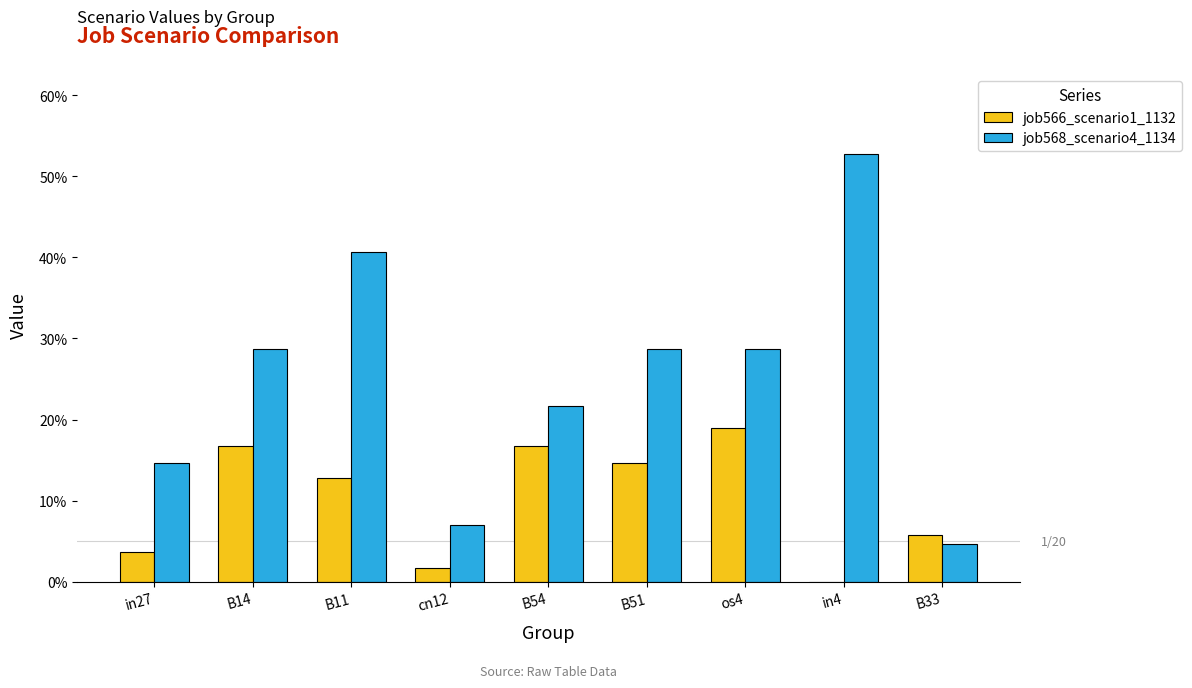

What is the label of the 5th bar from the left?

B54